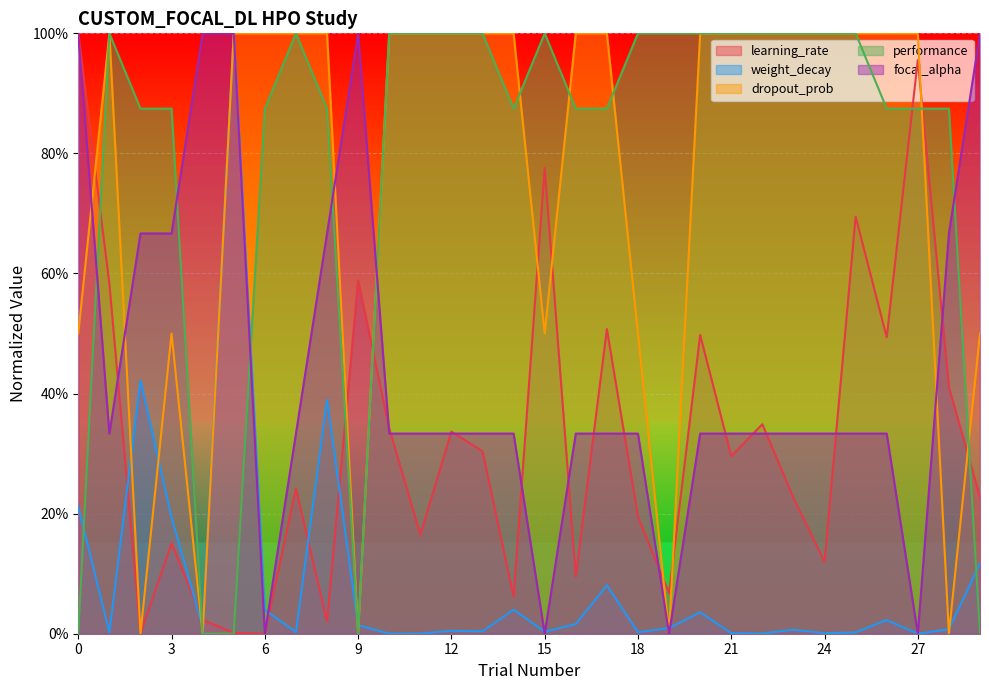

Reading right to left, what are all the values shown in this chart?

learning_rate: 29=0.2	28=0.4	27=1.0	26=0.5	25=0.7	24=0.1	23=0.2	22=0.3	21=0.3	20=0.5	19=0.1	18=0.2	17=0.5	16=0.1	15=0.8	14=0.1	13=0.3	12=0.3	11=0.2	10=0.3	9=0.6	8=0.0	7=0.2	6=0.0	5=0.0	4=0.0	3=0.2	2=0.0	1=0.6	0=1.0
weight_decay: 29=0.1	28=0.0	27=0.0	26=0.0	25=0.0	24=0.0	23=0.0	22=0.0	21=0.0	20=0.0	19=0.0	18=0.0	17=0.1	16=0.0	15=0.0	14=0.0	13=0.0	12=0.0	11=0.0	10=0.0	9=0.0	8=0.4	7=0.0	6=0.0	5=1.0	4=0.0	3=0.2	2=0.4	1=0.0	0=0.2
dropout_prob: 29=0.5	28=0.0	27=1.0	26=1.0	25=1.0	24=1.0	23=1.0	22=1.0	21=1.0	20=1.0	19=0.0	18=0.5	17=1.0	16=1.0	15=0.5	14=1.0	13=1.0	12=1.0	11=1.0	10=1.0	9=0.0	8=1.0	7=1.0	6=1.0	5=1.0	4=0.0	3=0.5	2=0.0	1=1.0	0=0.5
performance: 29=0.0	28=0.9	27=0.9	26=0.9	25=1.0	24=1.0	23=1.0	22=1.0	21=1.0	20=1.0	19=1.0	18=1.0	17=0.9	16=0.9	15=1.0	14=0.9	13=1.0	12=1.0	11=1.0	10=1.0	9=0.0	8=0.9	7=1.0	6=0.9	5=0.0	4=0.0	3=0.9	2=0.9	1=1.0	0=0.0
focal_alpha: 29=1.0	28=0.7	27=0.0	26=0.3	25=0.3	24=0.3	23=0.3	22=0.3	21=0.3	20=0.3	19=0.0	18=0.3	17=0.3	16=0.3	15=0.0	14=0.3	13=0.3	12=0.3	11=0.3	10=0.3	9=1.0	8=0.7	7=0.3	6=0.0	5=1.0	4=1.0	3=0.7	2=0.7	1=0.3	0=1.0